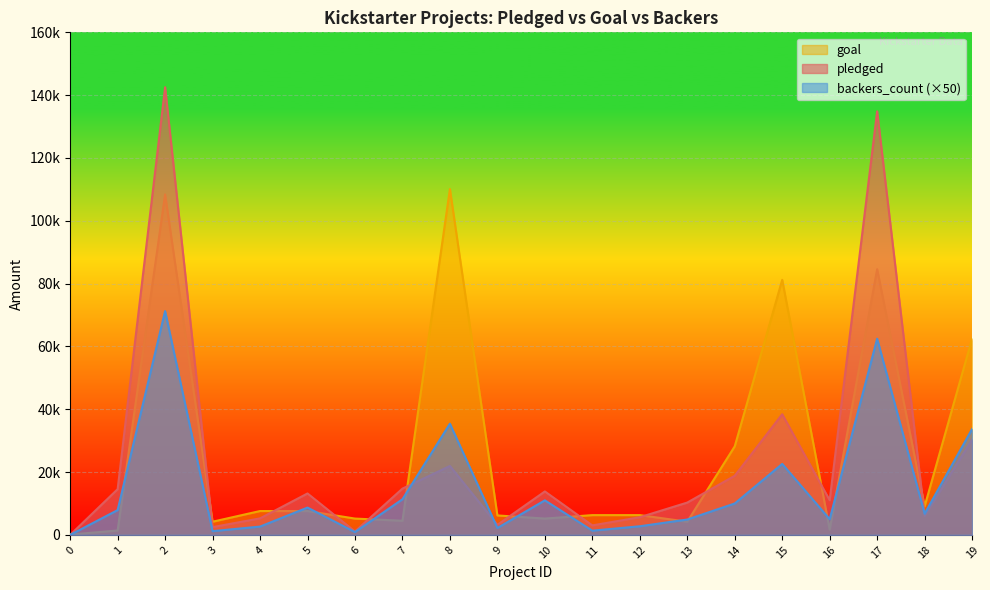

What are all the series names shown in the legend?

goal, pledged, backers_count (×50)